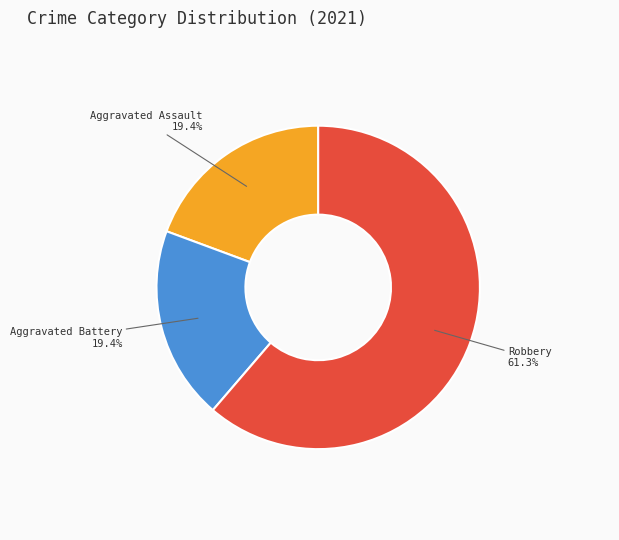

Which category accounts for the majority?

Robbery